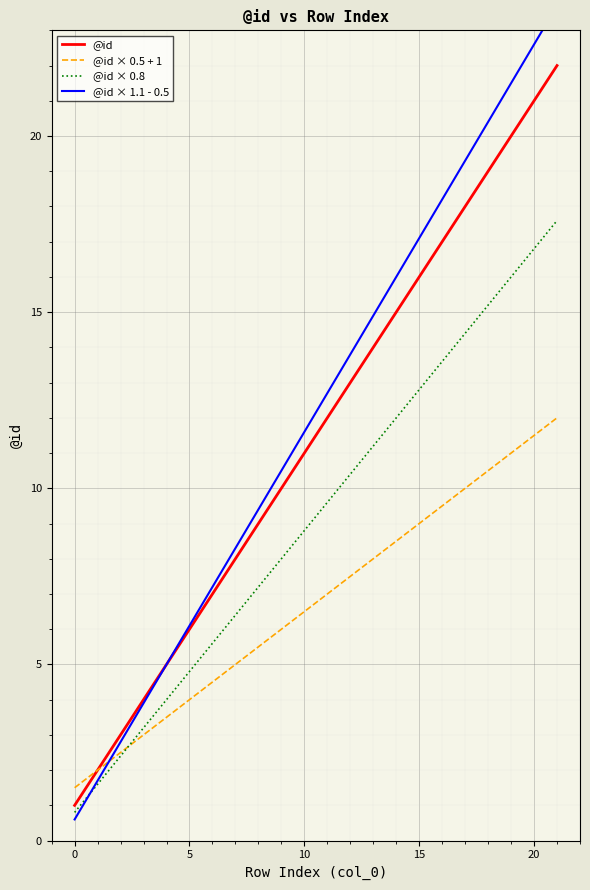

How many series are shown in this chart?

4